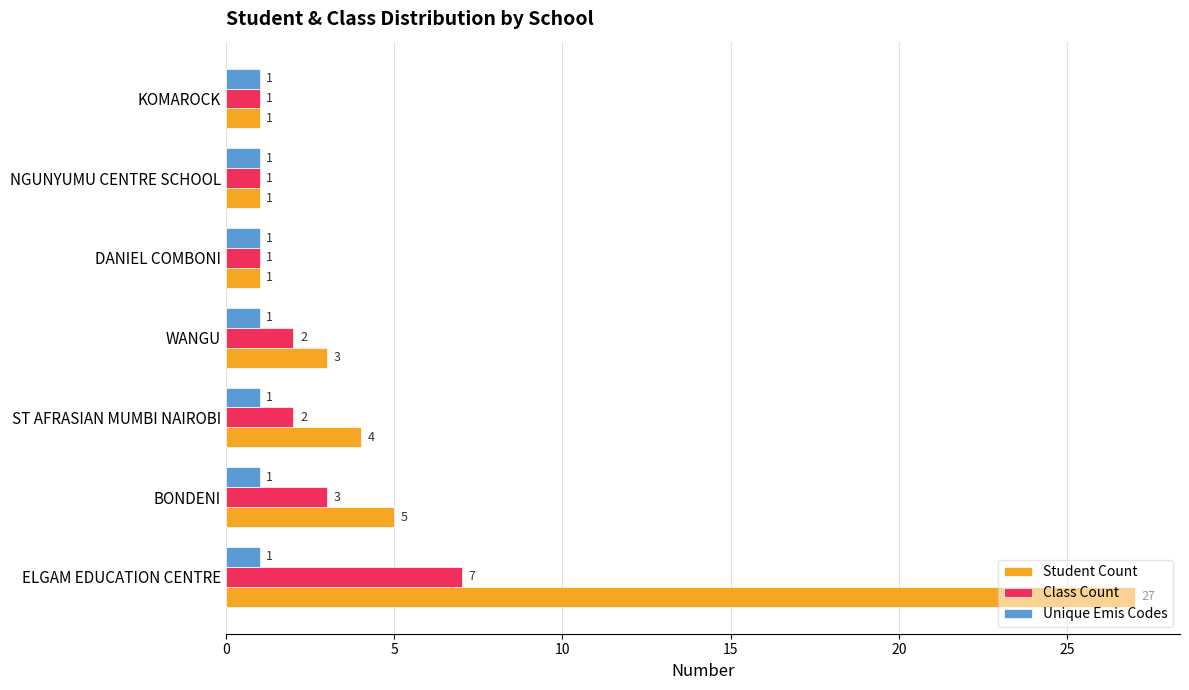

The Unique Emis Codes series shows 0 at ST AFRASIAN MUMBI NAIROBI. True or false?

False